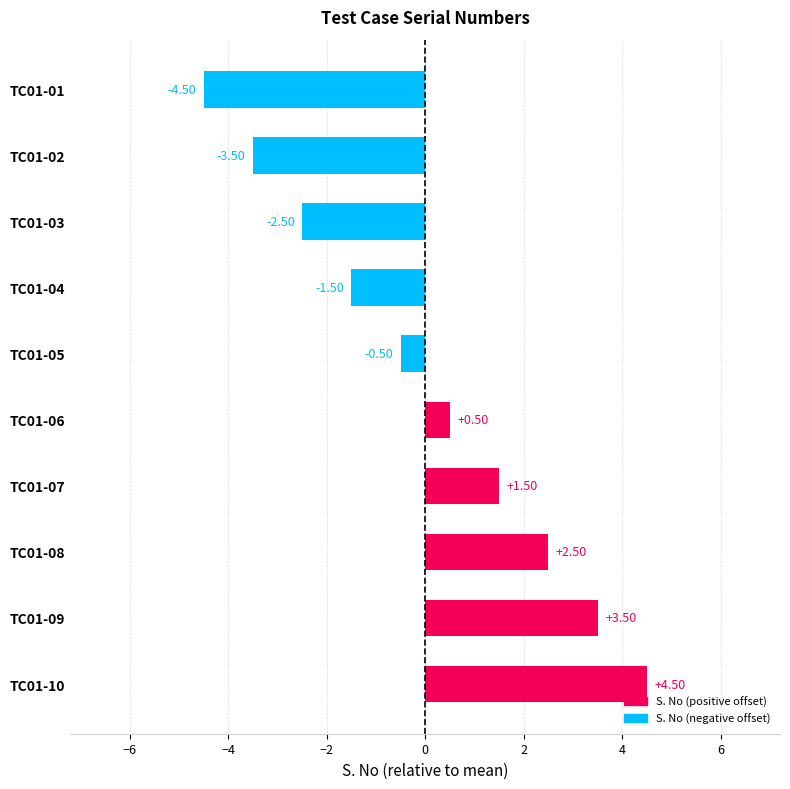

List the labels in order of value, largest first.

TC01-10, TC01-09, TC01-08, TC01-07, TC01-06, TC01-05, TC01-04, TC01-03, TC01-02, TC01-01